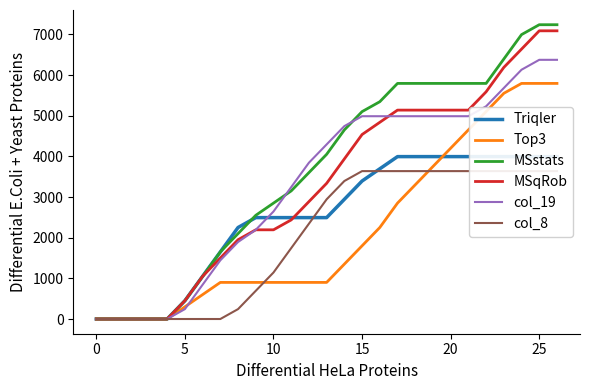

Where does the MSqRob series first go above 3336?

13